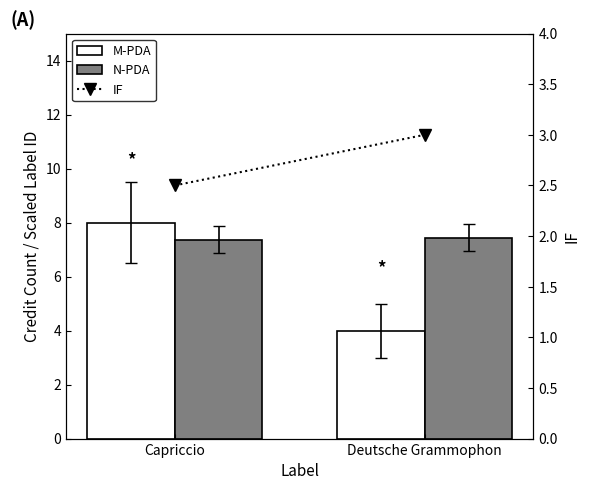

Reading left to right, list all the values displayed in this chart.

M-PDA: Capriccio=8.0	Deutsche Grammophon=4.0
N-PDA: Capriccio=7.4	Deutsche Grammophon=7.4
IF: Capriccio=2.5	Deutsche Grammophon=3.0